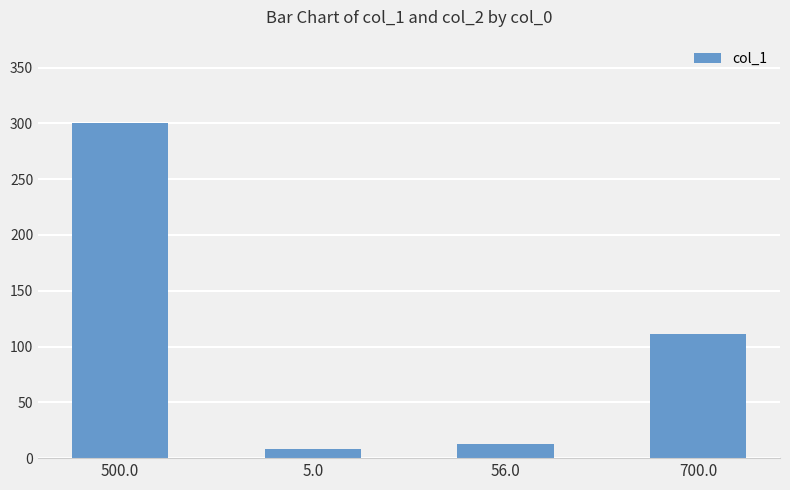

At which label is the value closest to 154?

700.0